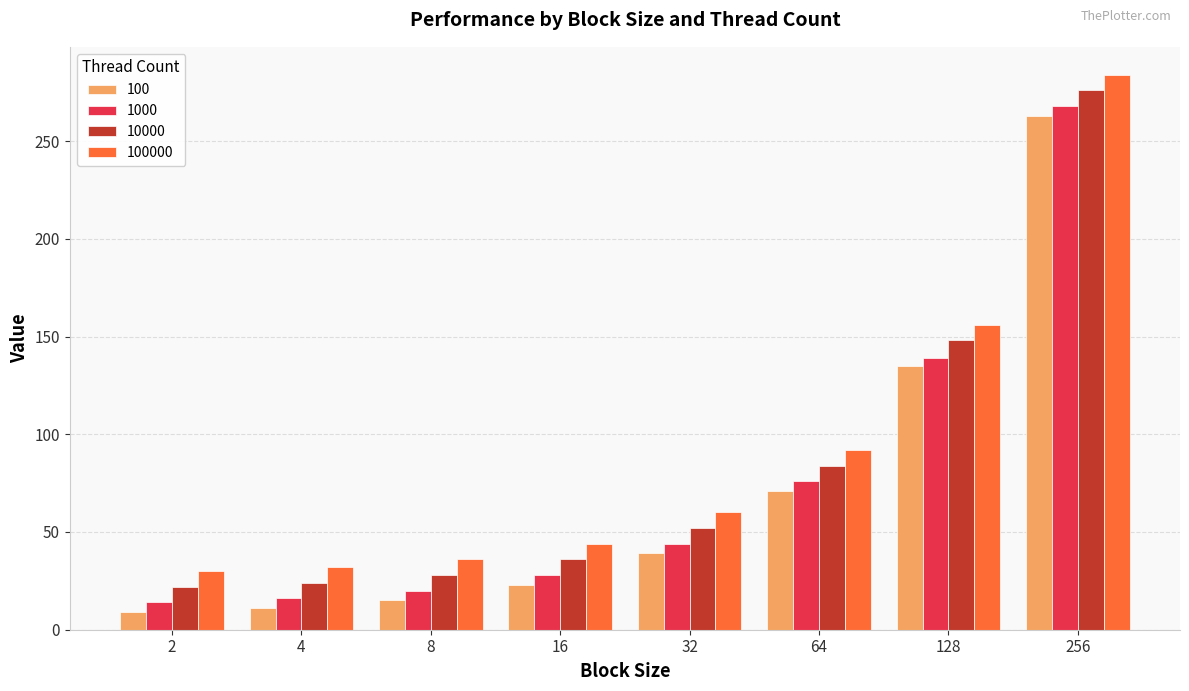

Reading left to right, list all the values displayed in this chart.

100: 2=9	4=11	8=15	16=23	32=39	64=71	128=135	256=263
1000: 2=14	4=16	8=20	16=28	32=44	64=76	128=139	256=268
10000: 2=22	4=24	8=28	16=36	32=52	64=84	128=148	256=276
100000: 2=30	4=32	8=36	16=44	32=60	64=92	128=156	256=284